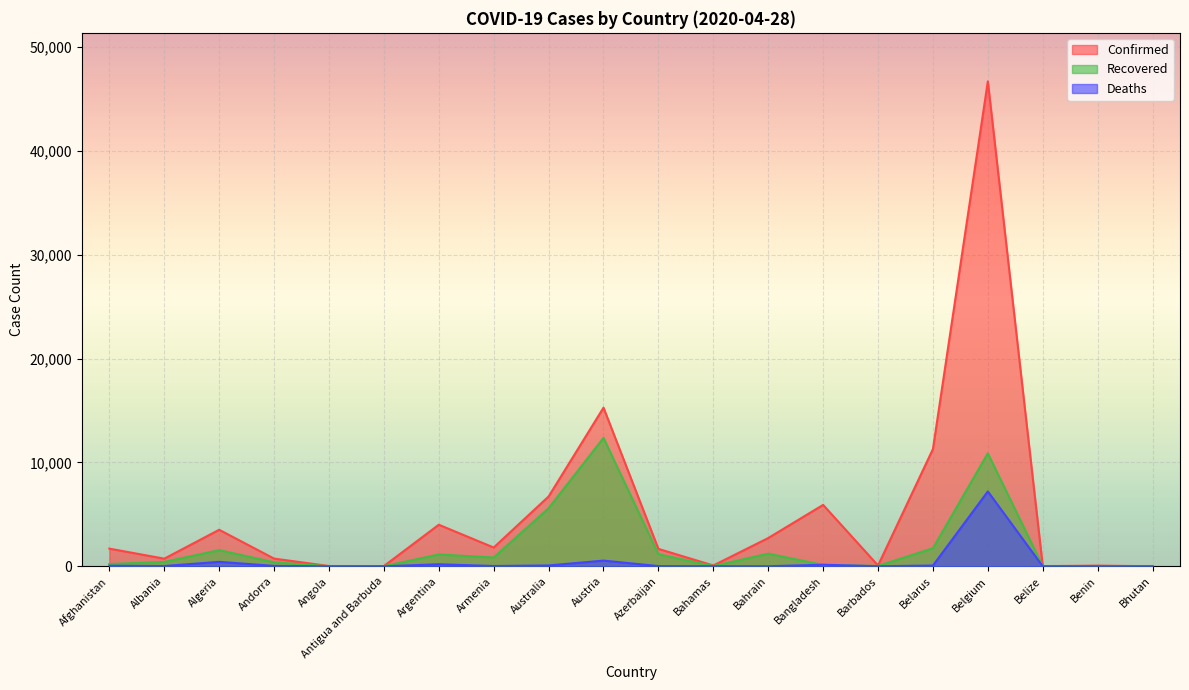

True or false: Confirmed and Recovered intersect in this chart.

False